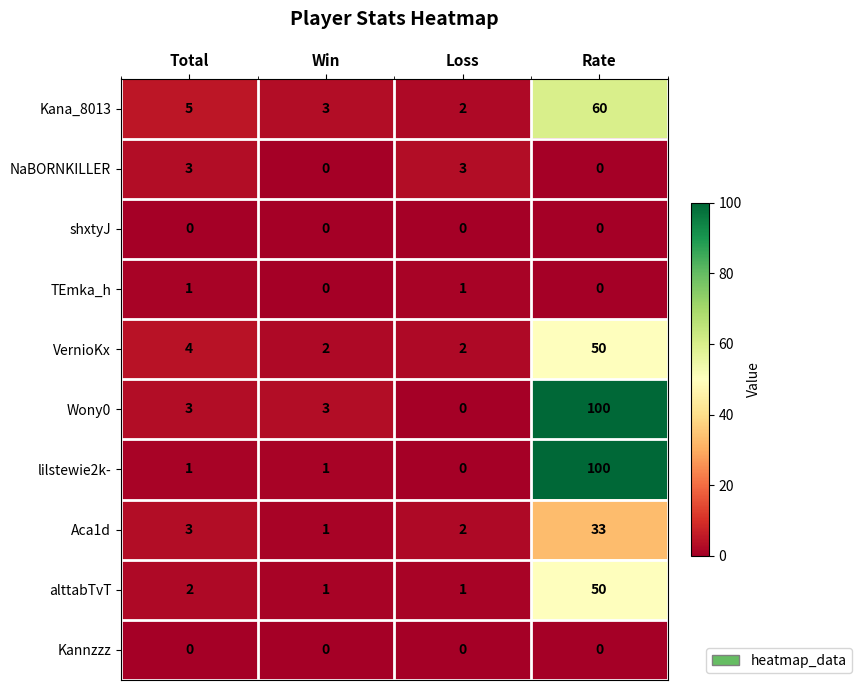

What is the difference between the second highest and minimum values in the Wony0 series?

3